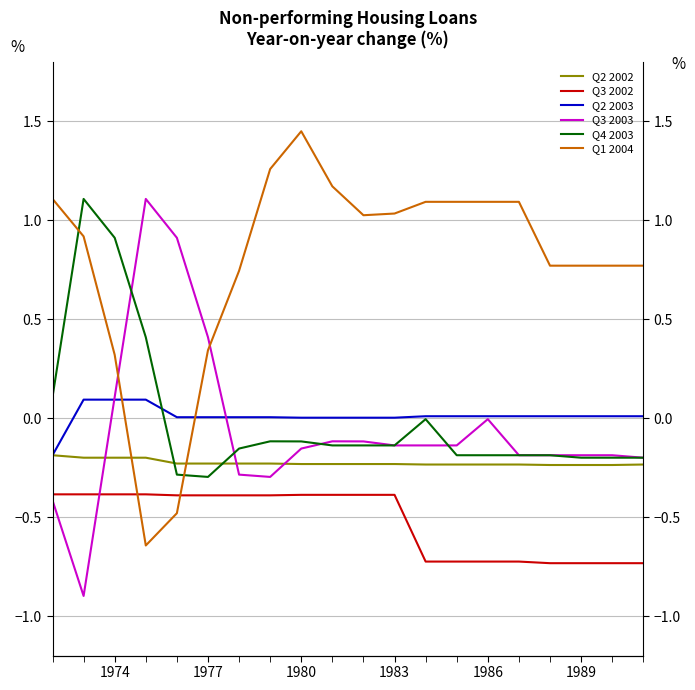

After their last crossing, which series has the higher values: Q2 2002 or Q1 2004?

Q1 2004